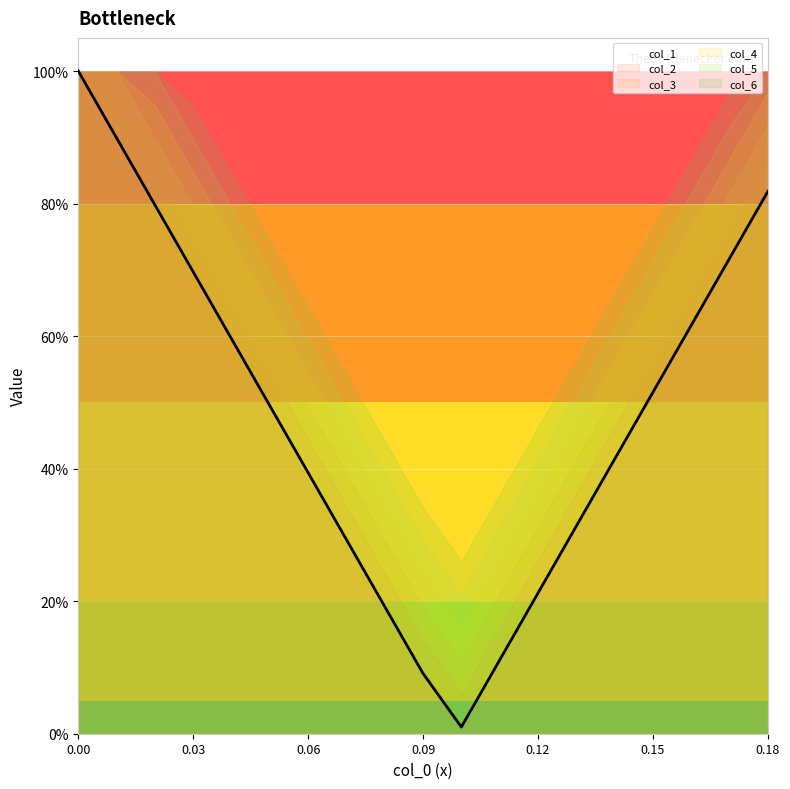

Where is the data nearest to the value 0?

10